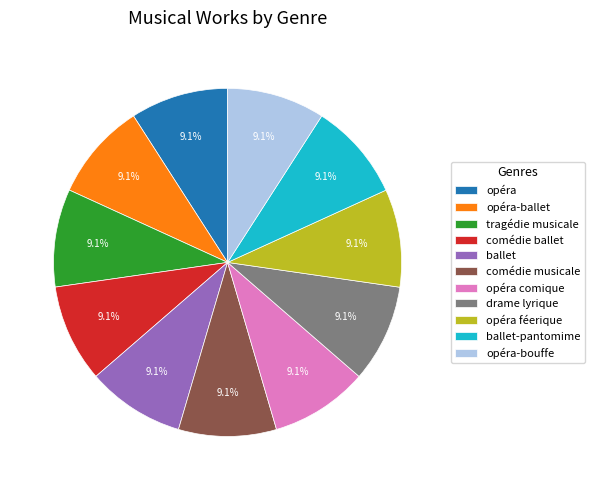

Does ballet-pantomime represent more than half of the total?

No